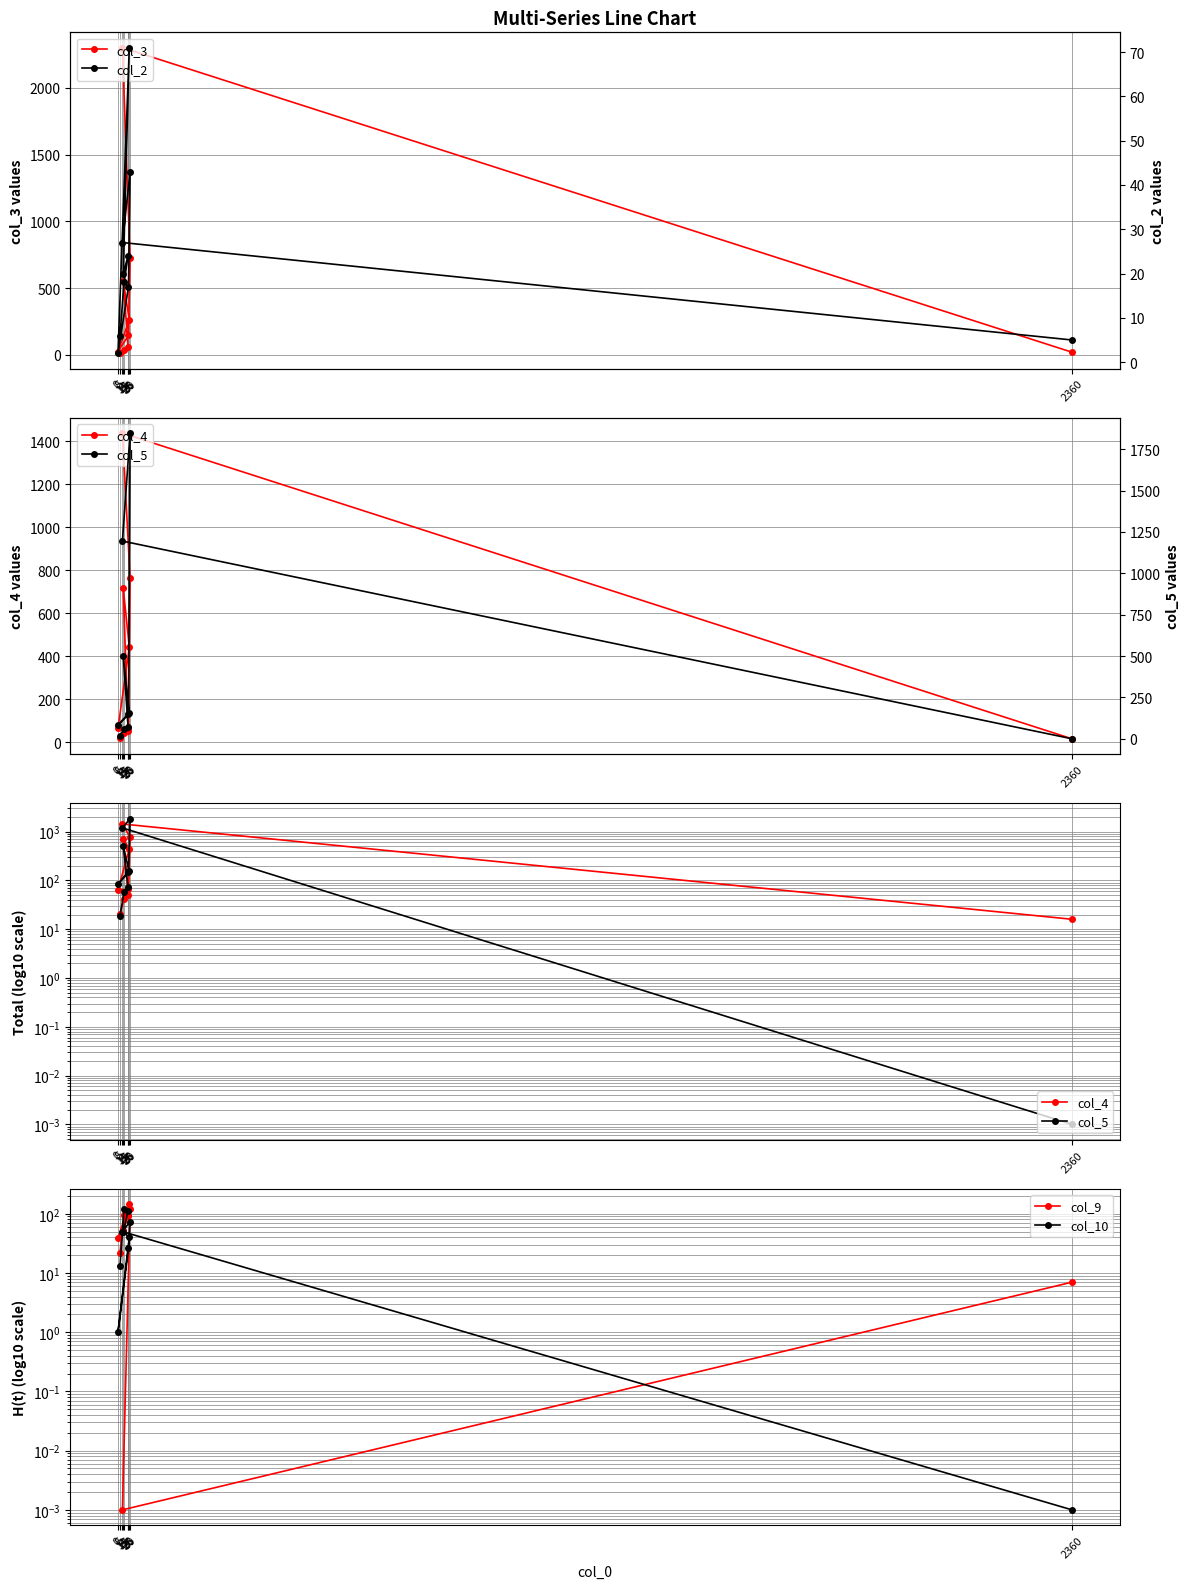

Which series has the largest range (max minus min)?

col_3